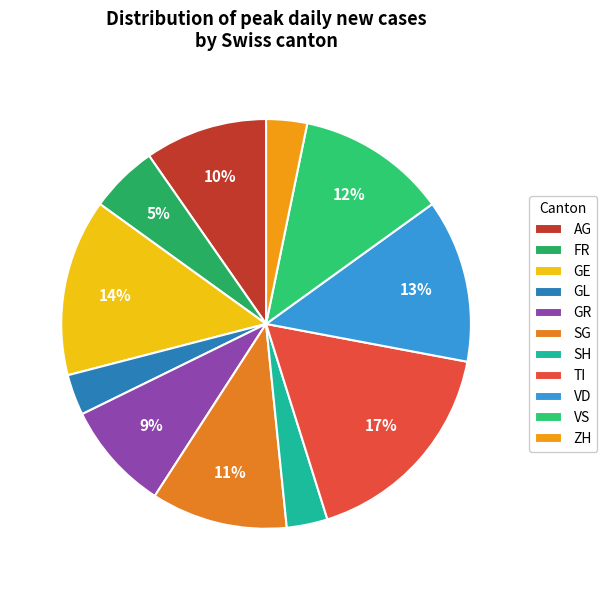

Count the number of slices in the pie.

11